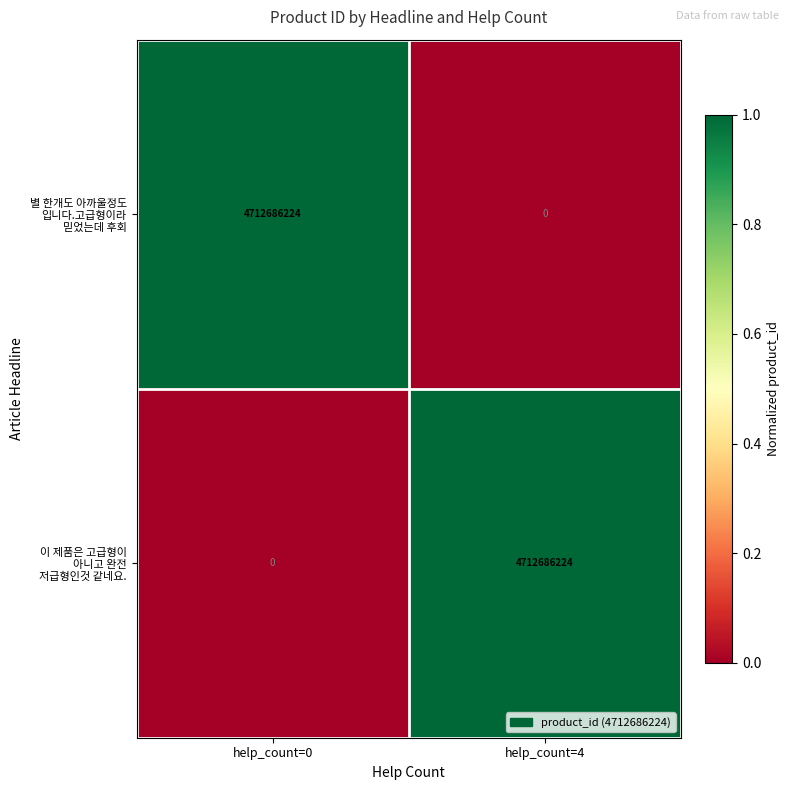

What is the maximum value shown in the chart?

4712686224